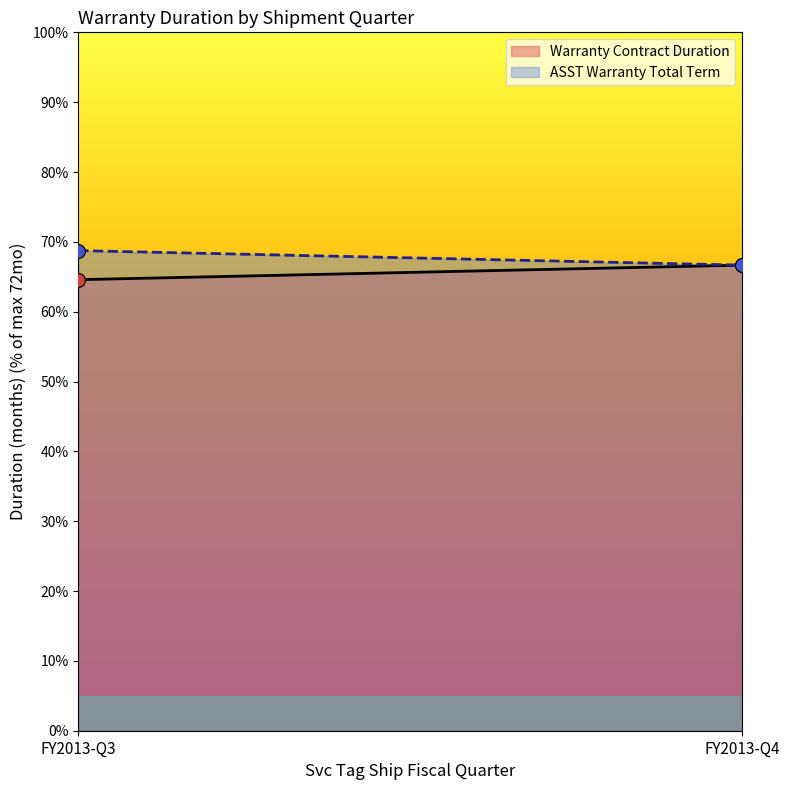

Which series contains the lowest Y value?

Warranty Contract Duration